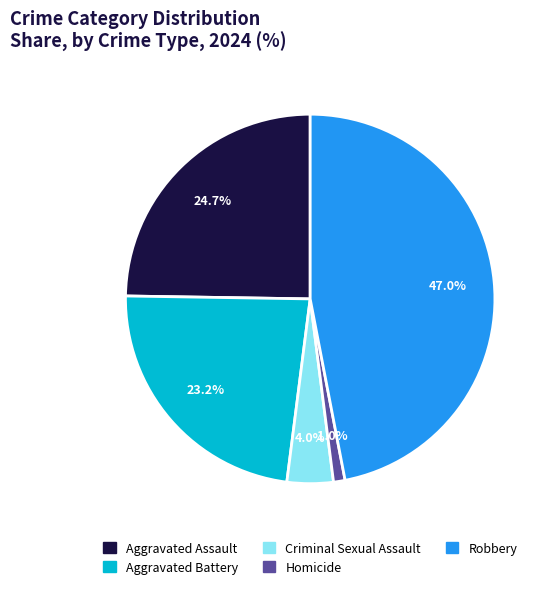

Between Homicide and Aggravated Battery, which is larger?

Aggravated Battery